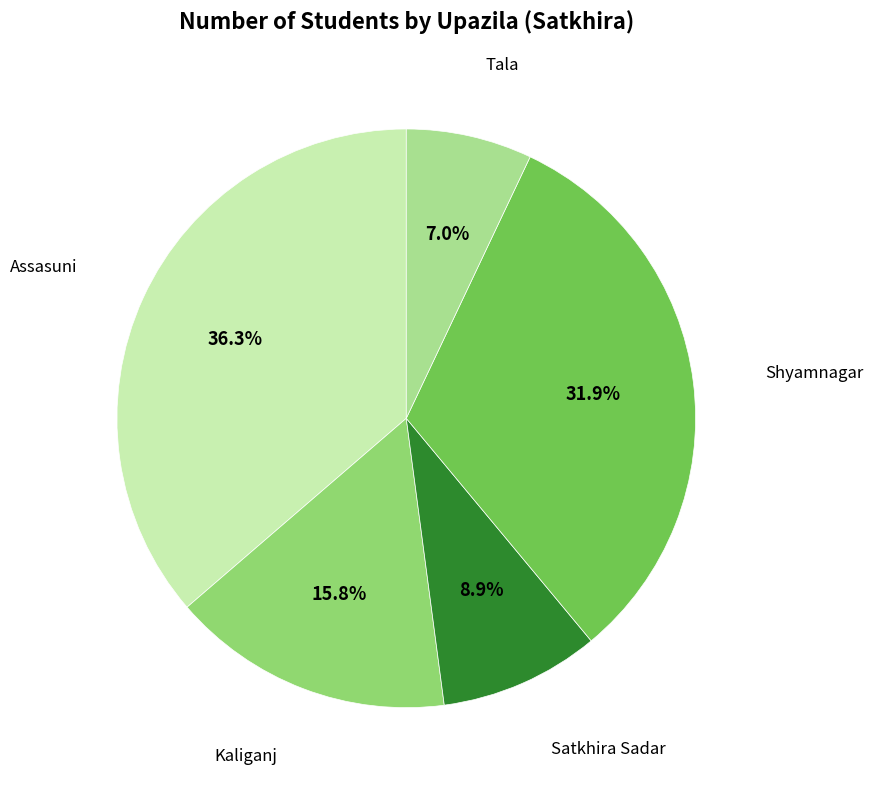

Is there a majority slice in this chart?

No